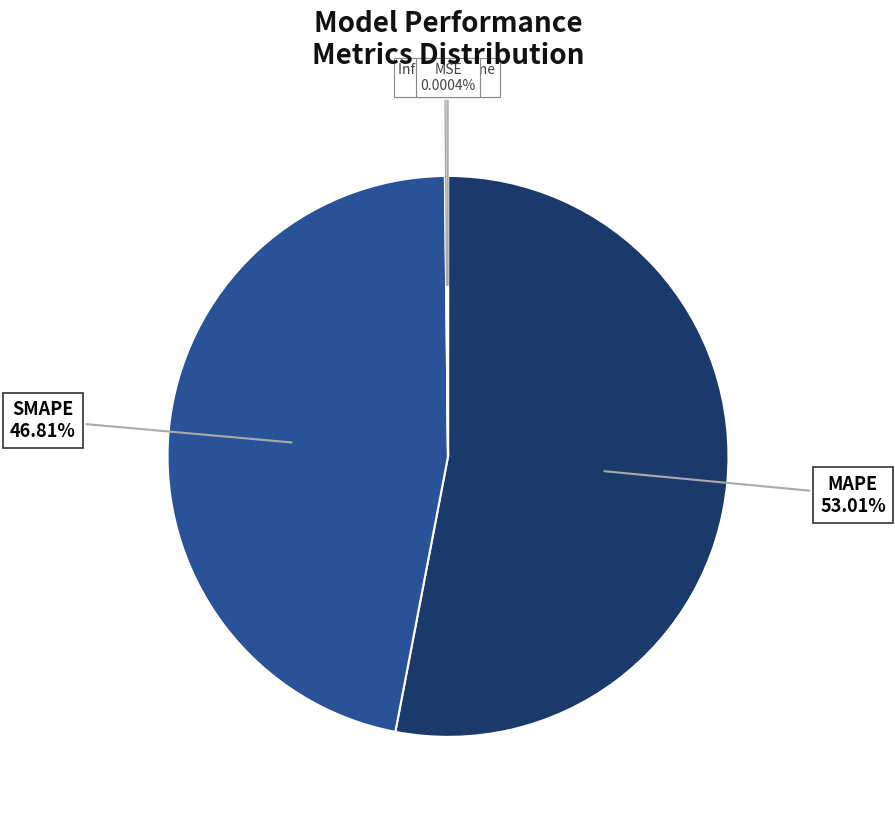

Is there any slice that represents more than half of the pie?

Yes